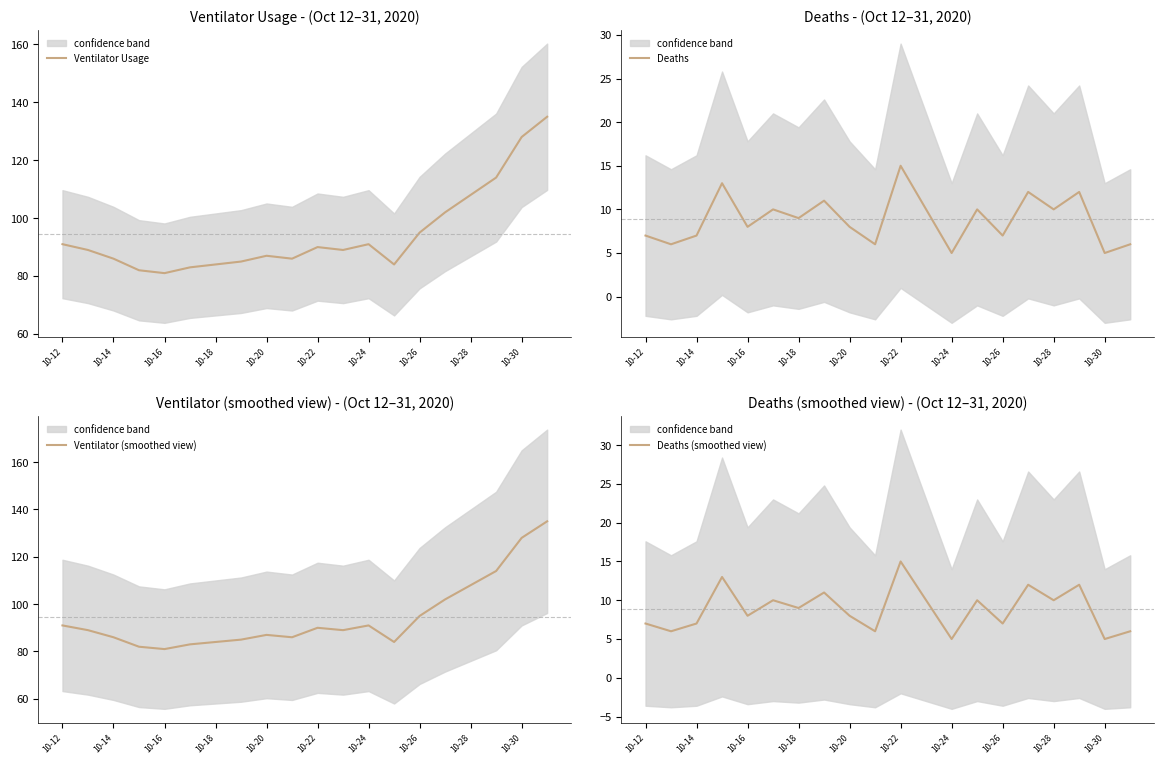

The value of Deaths at 13 is 15. True or false?

False